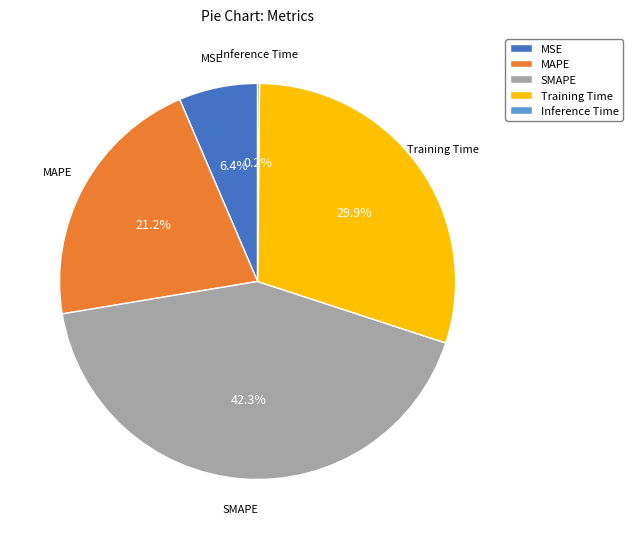

What percentage is NOT represented by SMAPE?

57.7%